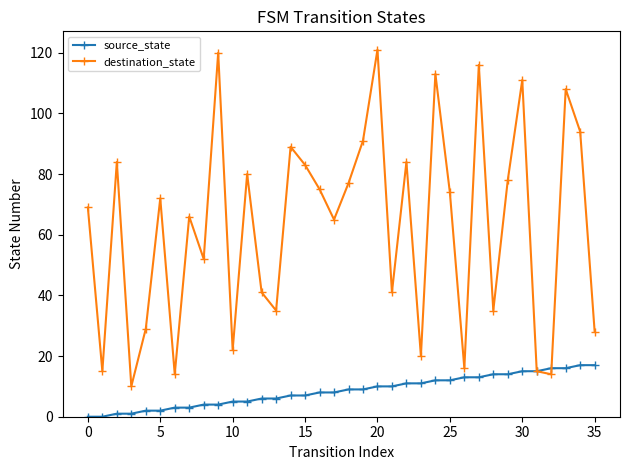

What is the minimum value for destination_state?

10